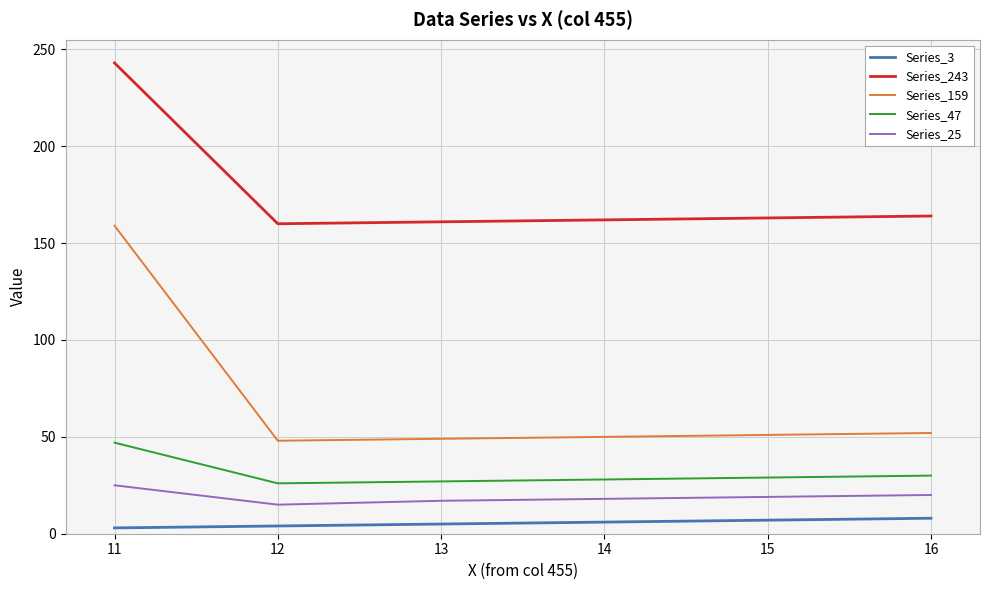

What is the greatest value displayed?

243